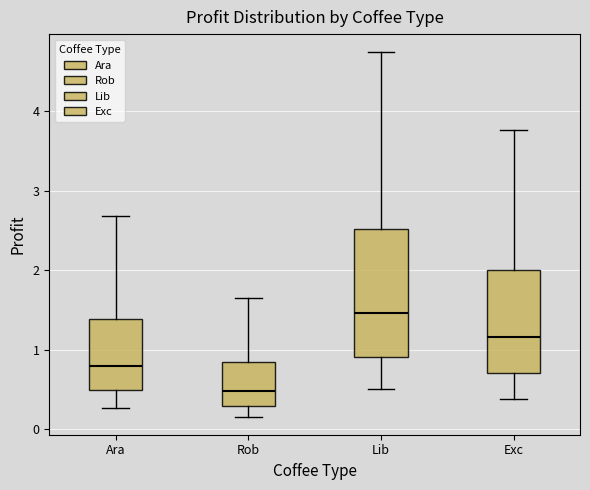

Reading left to right, read every box against the y-axis: the position of its median line, the range the box covers, and the ends of its whiskers. The values are not printed on the chart, so give them approximately, as read against the axis.

Ara: median 0.8, box 0.5 to 1.4, whiskers 0.3 to 2.7
Rob: median 0.5, box 0.3 to 0.8, whiskers 0.2 to 1.6
Lib: median 1.5, box 0.9 to 2.5, whiskers 0.5 to 4.7
Exc: median 1.2, box 0.7 to 2.0, whiskers 0.4 to 3.8